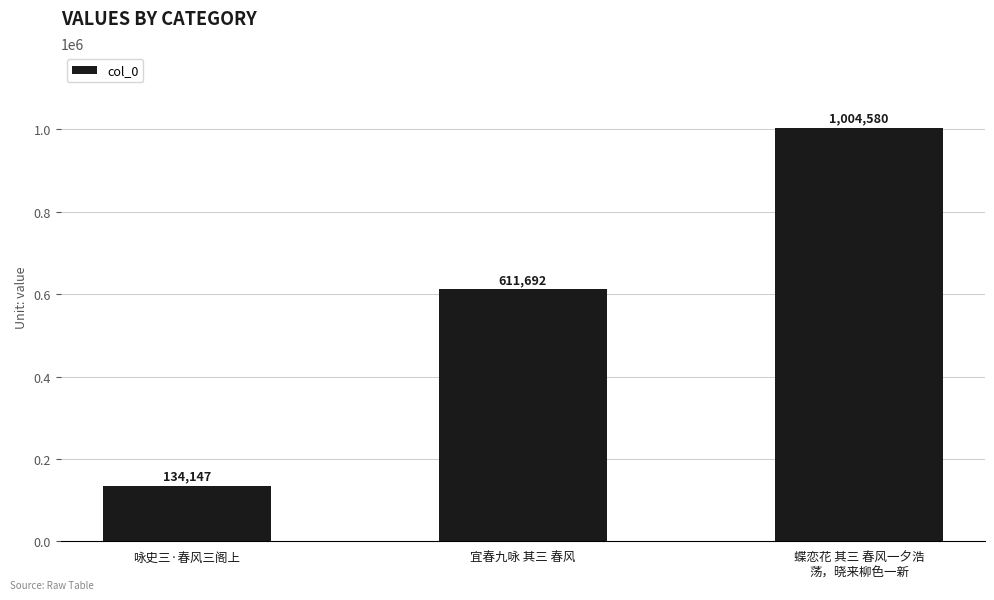

Reading left to right, transcribe all the data shown in this chart.

134147	611692	1004580